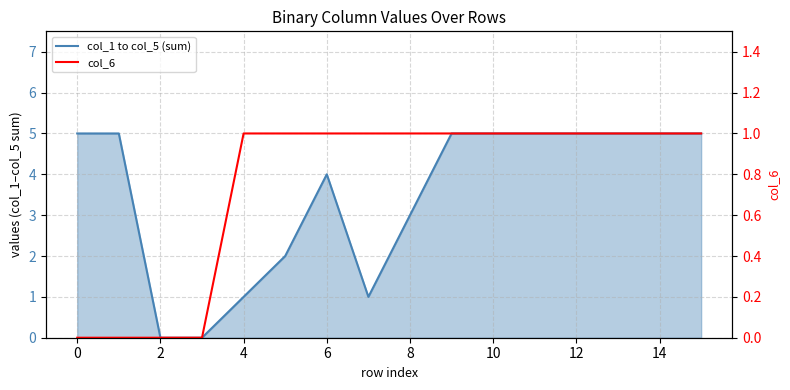

Is the value of col_1 to col_5 (sum) at 8 greater than the value of col_6 at 8?

Yes